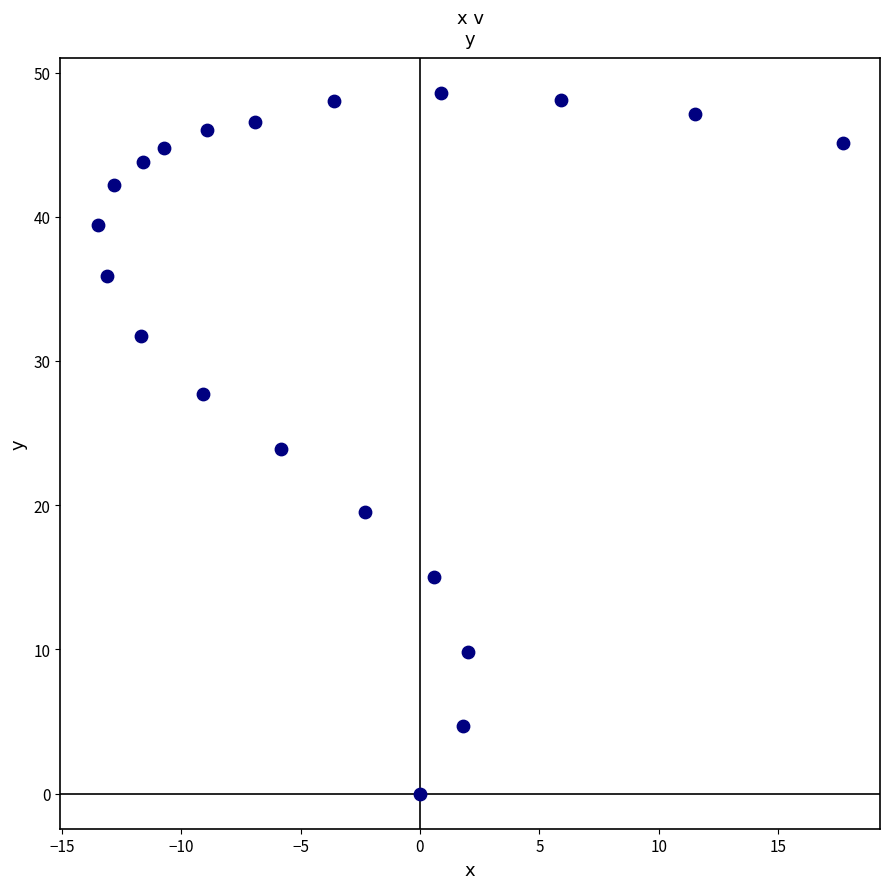

What is the range of X values (max minus min)?

31.2